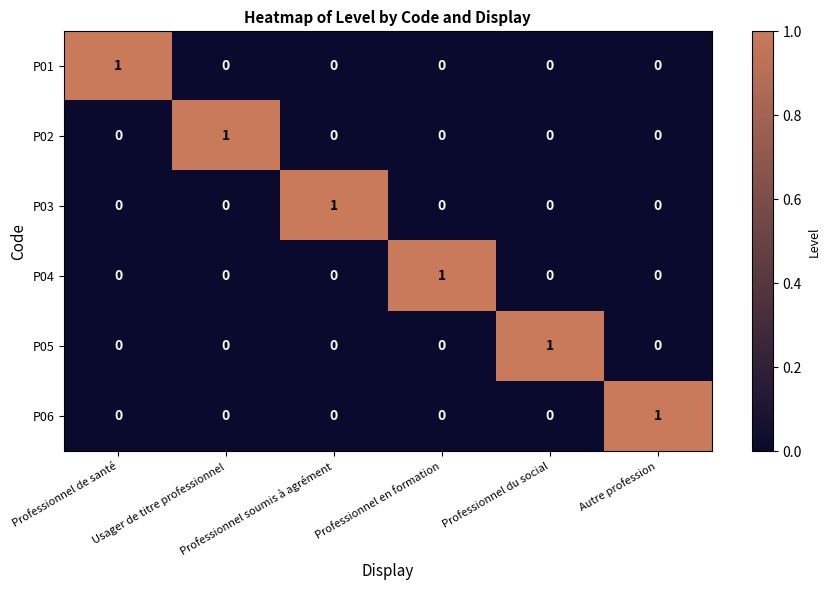

How many P03 values are between 0 and 1?

6